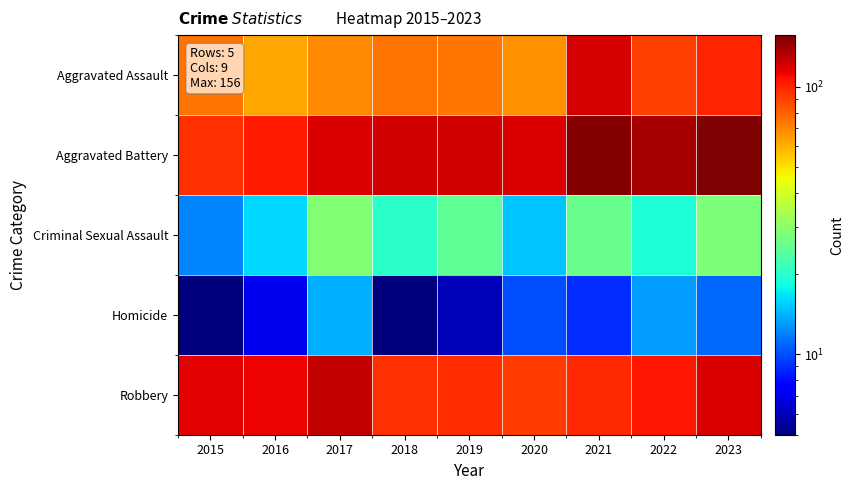

What is the total value across all series at 2023?

413